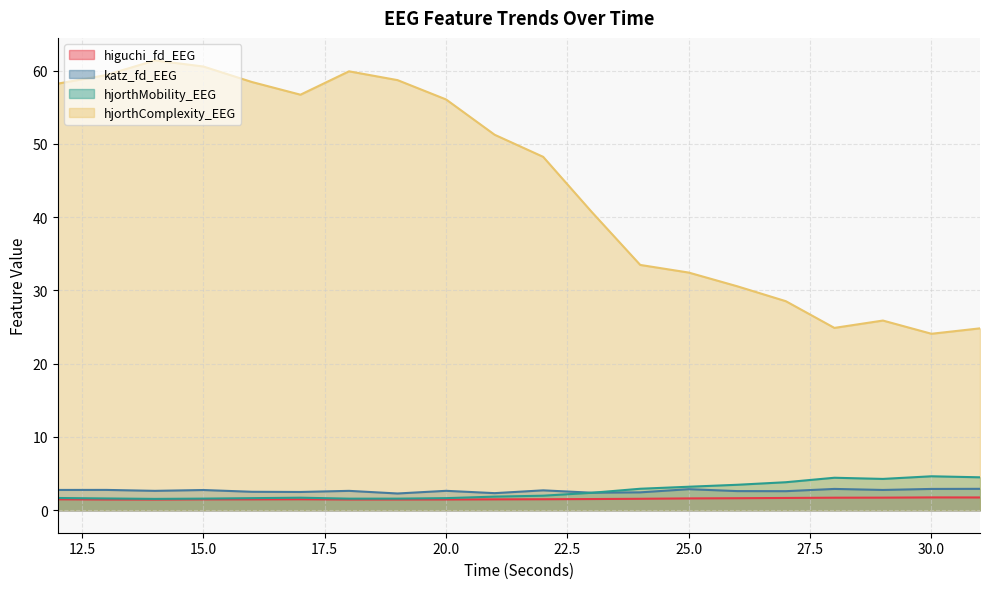

What is the minimum value for hjorthMobility_EEG?

1.5